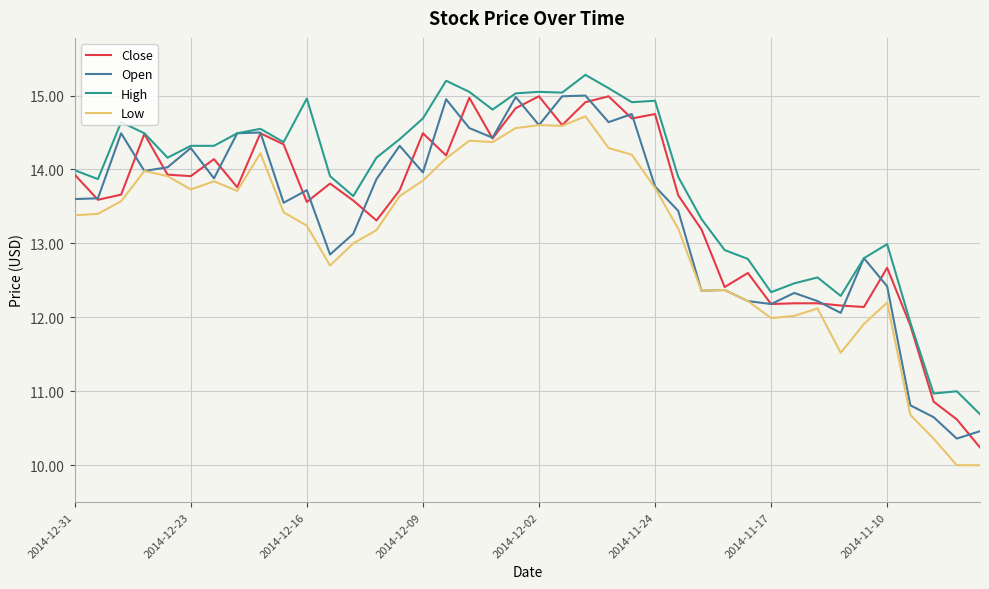

What is the difference between the maximum and minimum values in the High series?

4.6